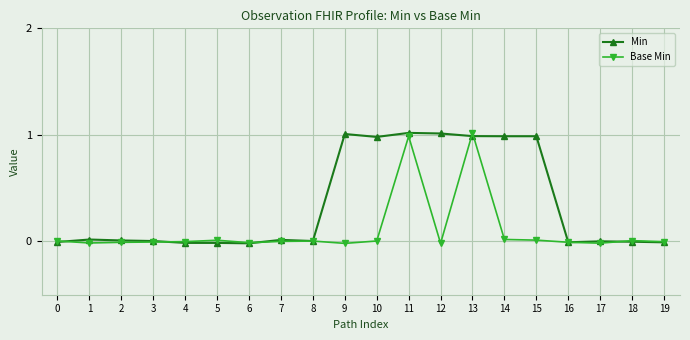

What is the maximum value for Min?

1.0